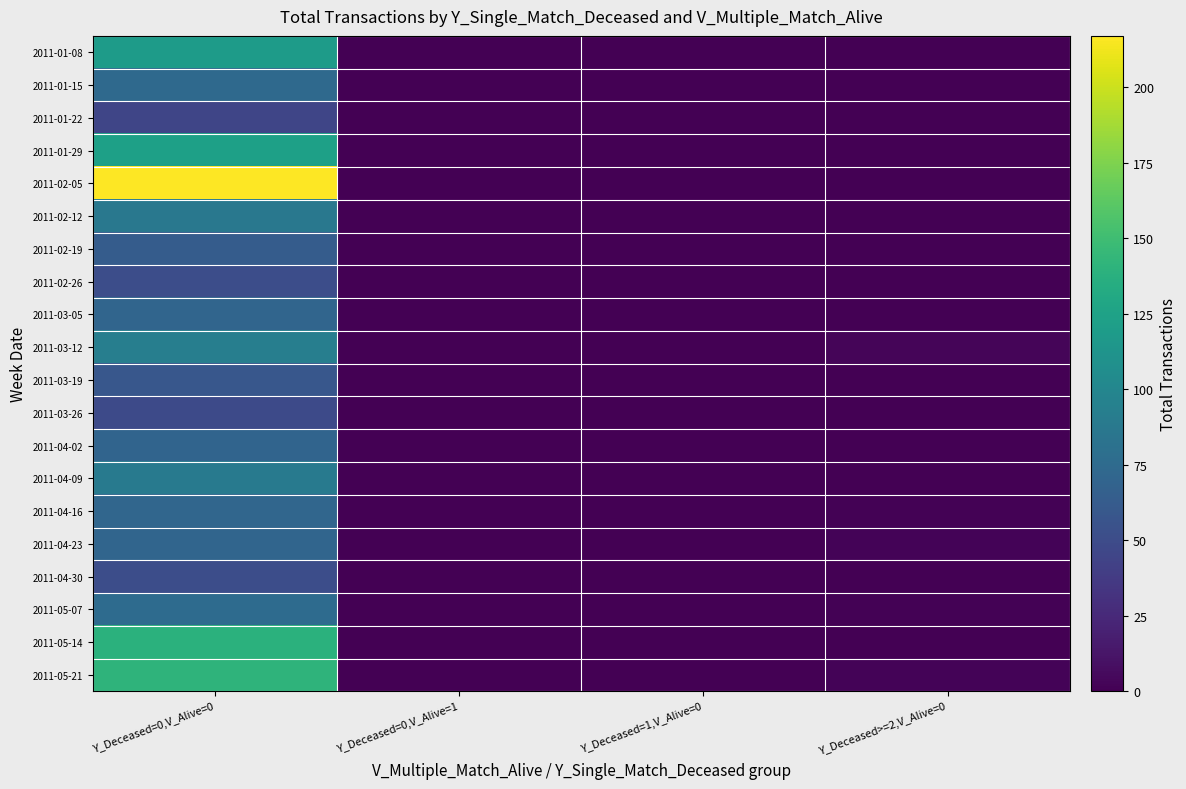

At which category is the sum across all series the highest?

Y_Deceased=0,V_Alive=0